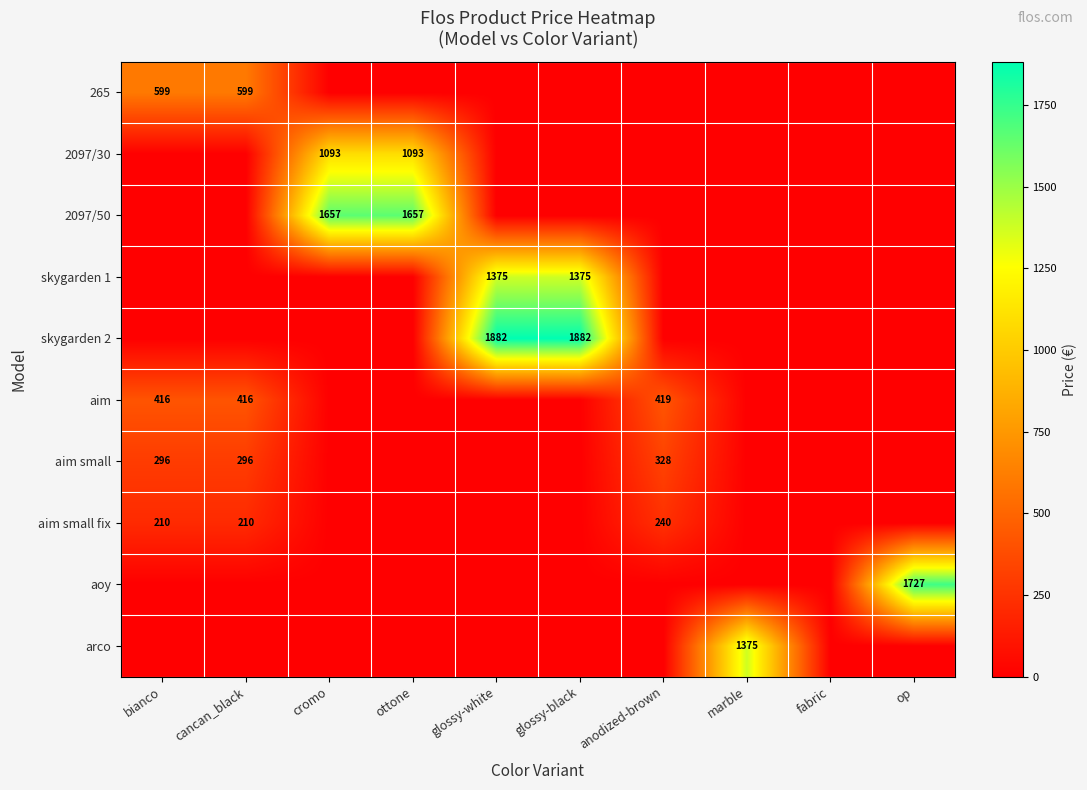

True or false: aim has a value of 0.0 at op.

True